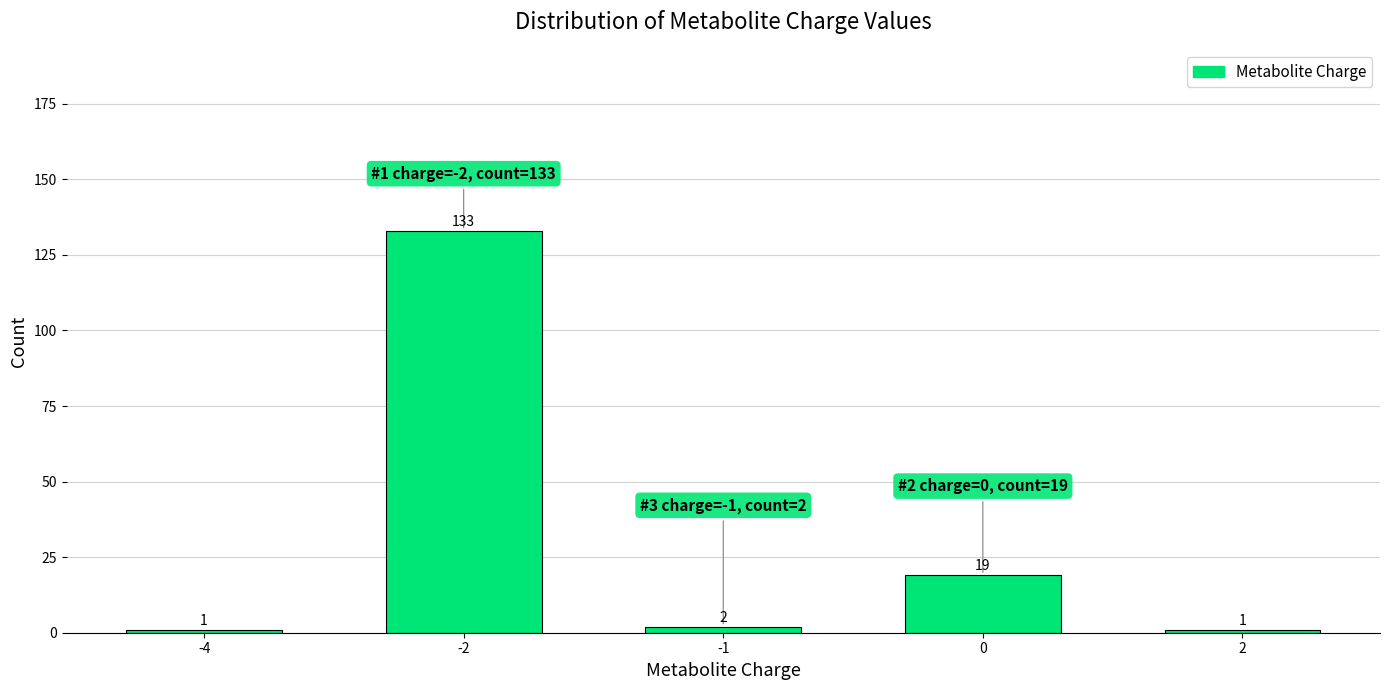

Reading right to left, extract all data points from this chart.

2=1	0=19	-1=2	-2=133	-4=1